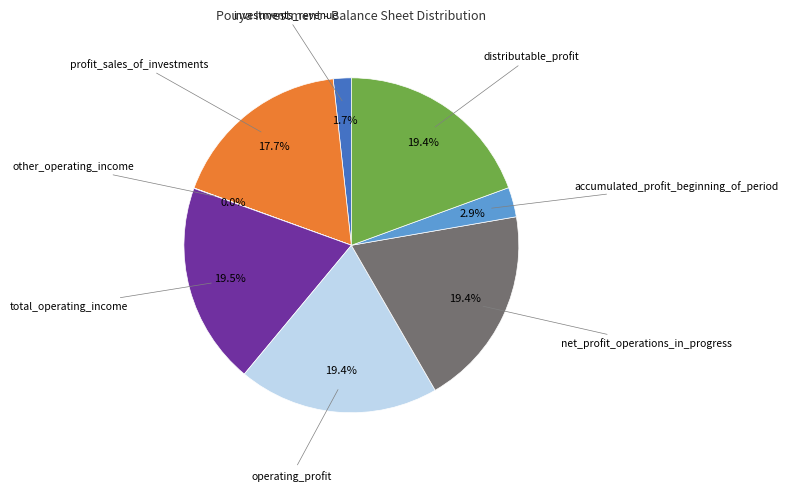

What portion of the pie excludes total_operating_income?

80.5%